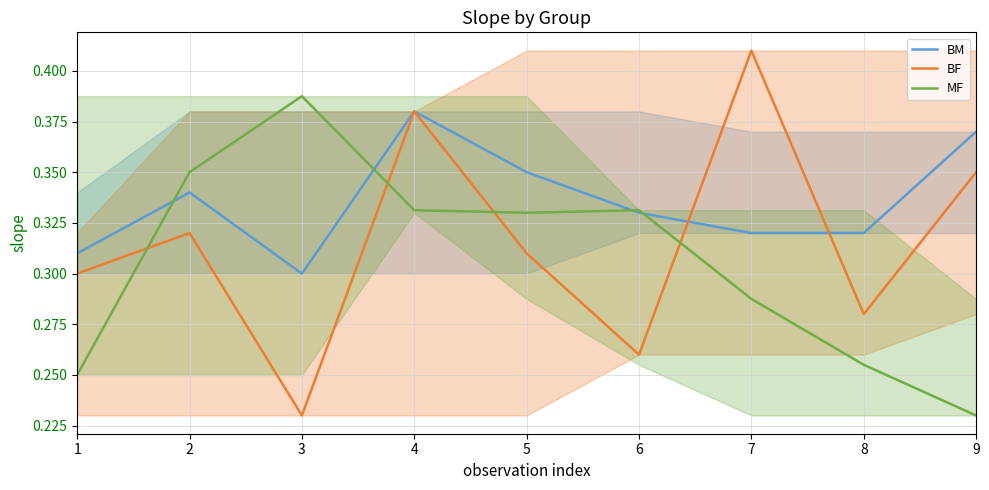

At which label is BM closest to 0?

3